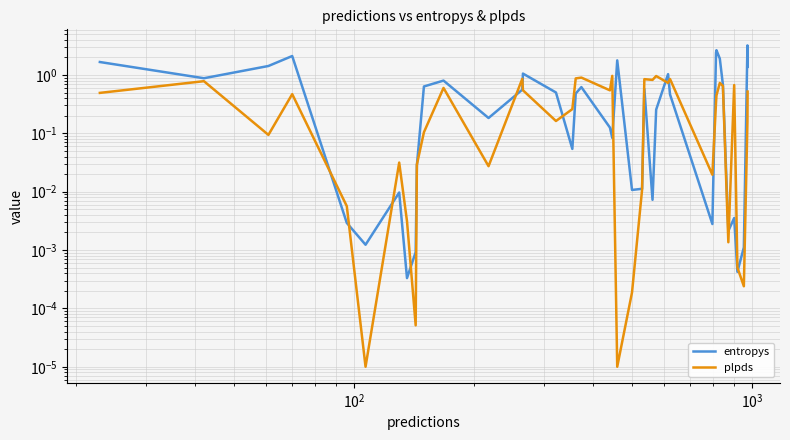

Reading left to right, transcribe all the data shown in this chart.

entropys: 1.7	0.9	1.4	2.1	0.0	0.0	0.0	0.0	0.0	0.0	0.6	0.8	0.2	0.6	1.1	0.5	0.1	0.5	0.6	0.1	0.1	1.8	0.0	0.0	0.6	0.0	0.3	1.0	0.5	0.0	2.4	2.7	1.9	0.7	0.0	0.0	0.0	0.0	3.2	1.4
plpds: 0.5	0.8	0.1	0.5	0.0	0.0	0.0	0.0	0.0	0.0	0.1	0.6	0.0	0.9	0.5	0.2	0.3	0.9	0.9	0.5	1.0	0.0	0.0	0.0	0.8	0.8	1.0	0.7	0.9	0.0	0.3	0.4	0.7	0.6	0.0	0.7	0.0	0.0	0.2	0.5